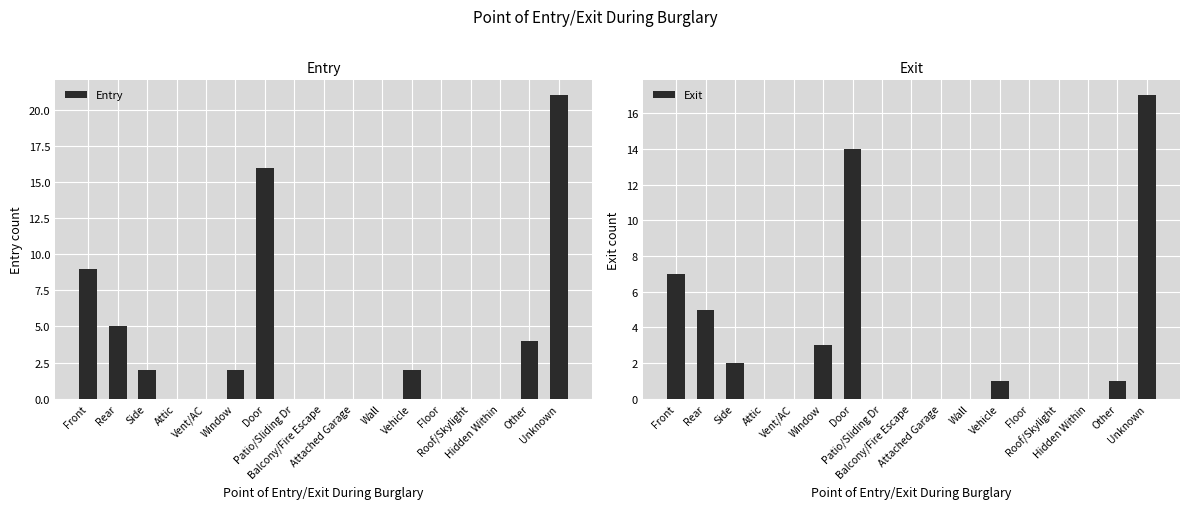

Between Unknown and Wall, which is larger?

Unknown